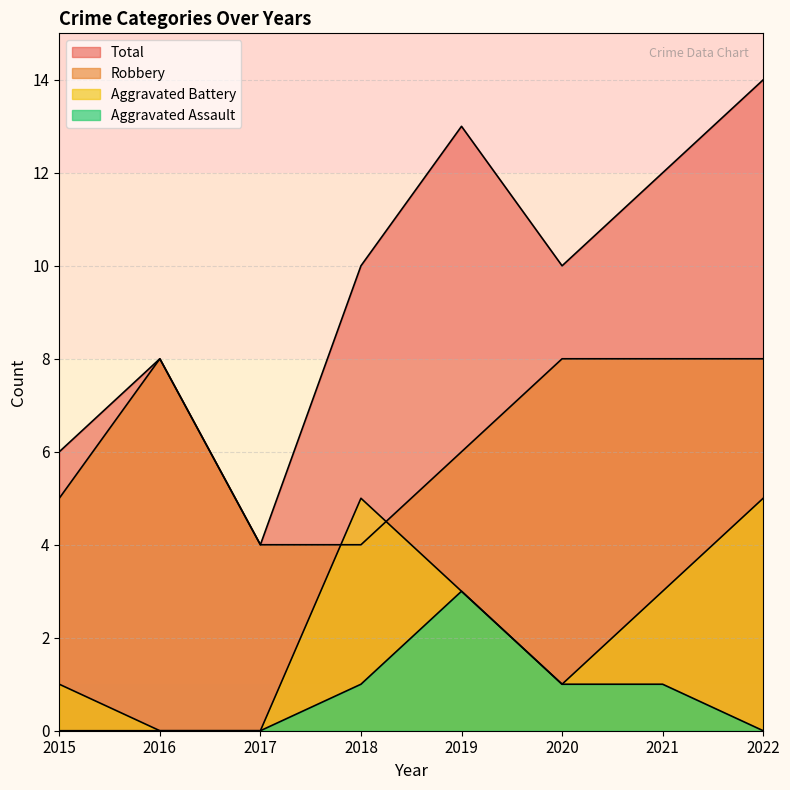

Which category has the lowest value in the Total series?

2017